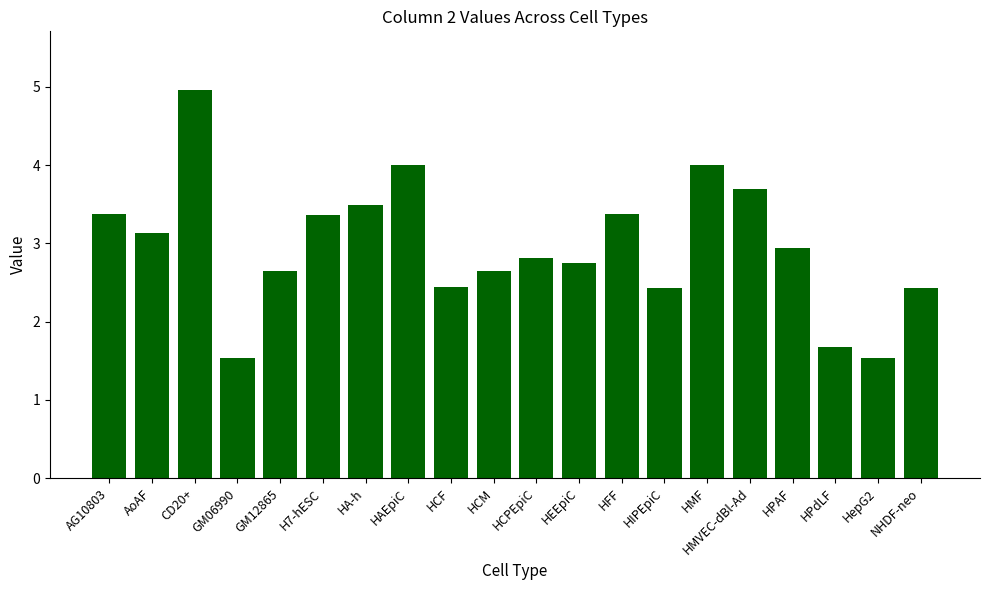

Are the bars grouped side by side (vs. stacked)?

No